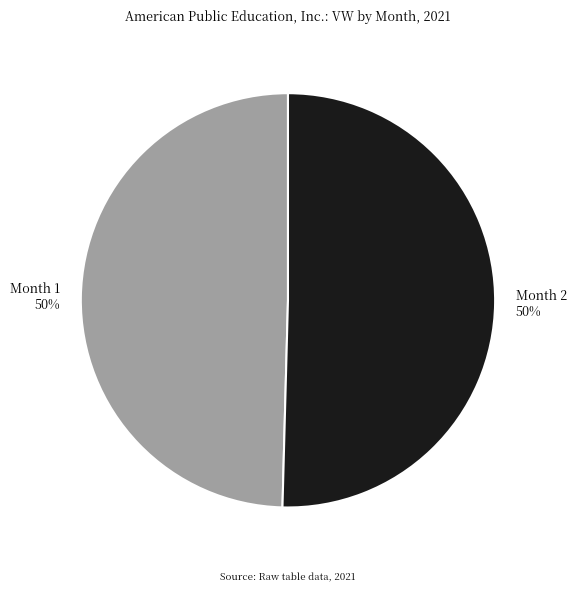

How many slices are in this pie chart?

2